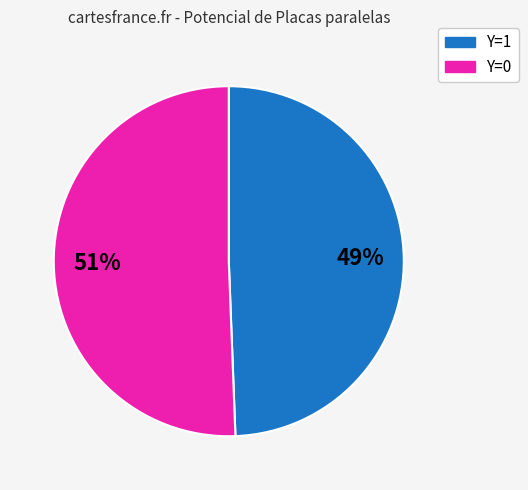

To the nearest percent, what is the average slice percentage?

50%